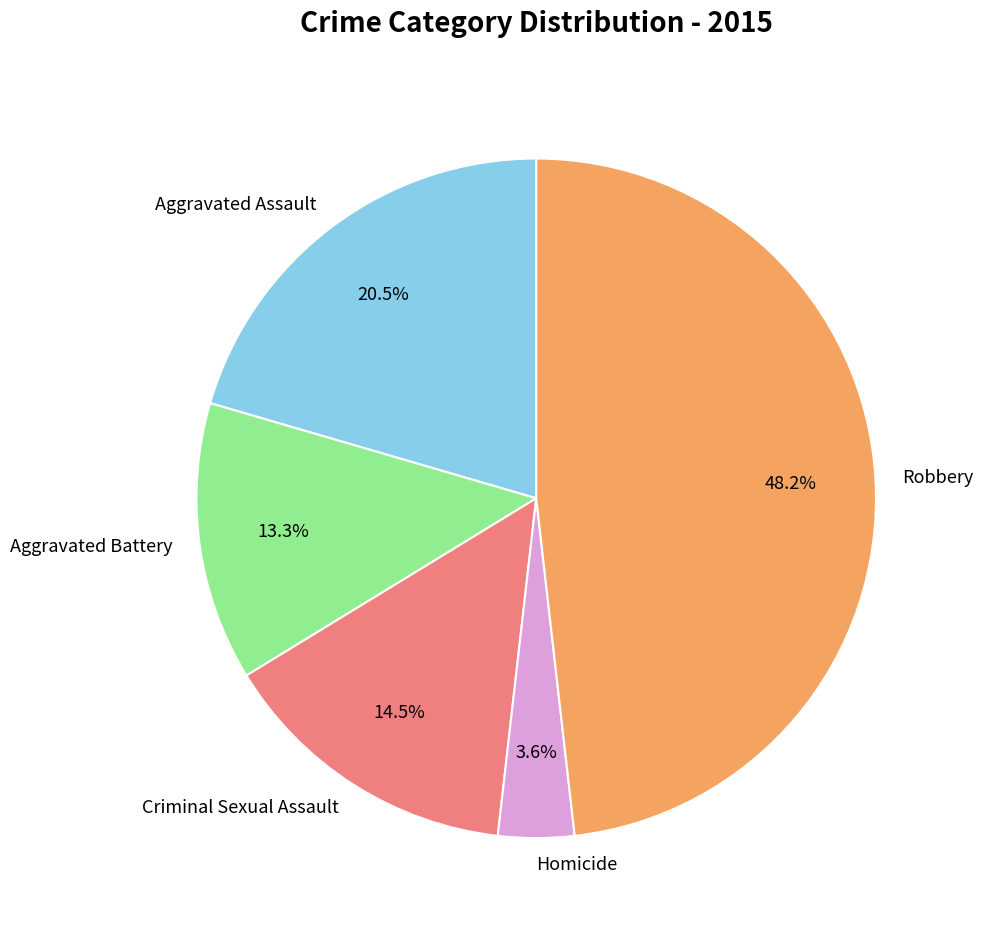

Is there any slice that represents more than half of the pie?

No